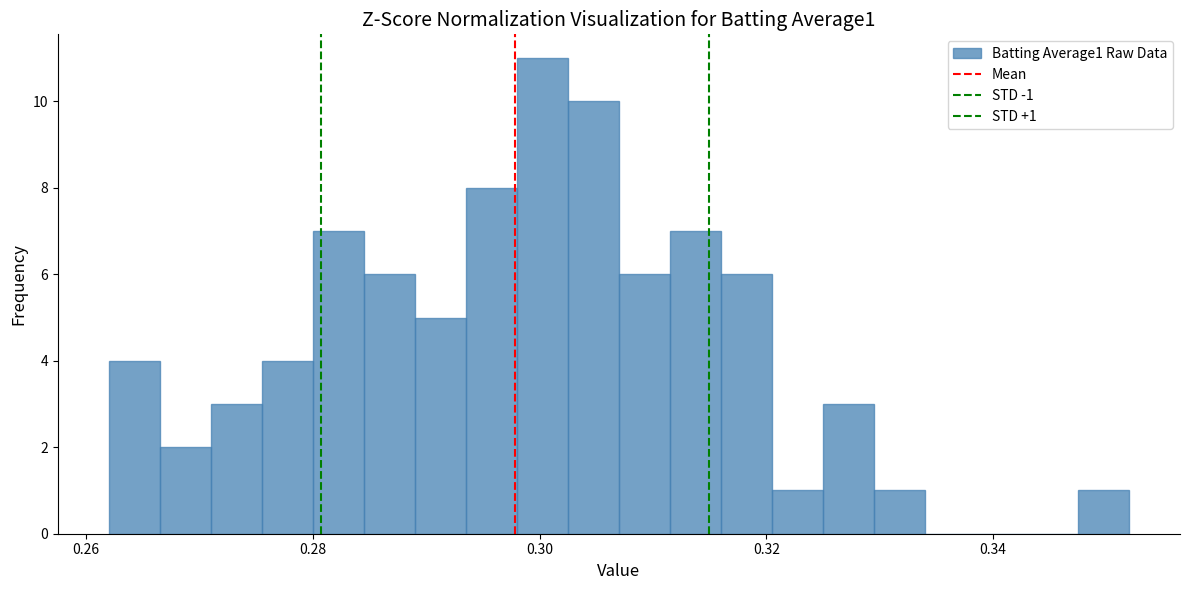

Read against the x-axis, roughly where is the centre of the tallest bar?

0.300